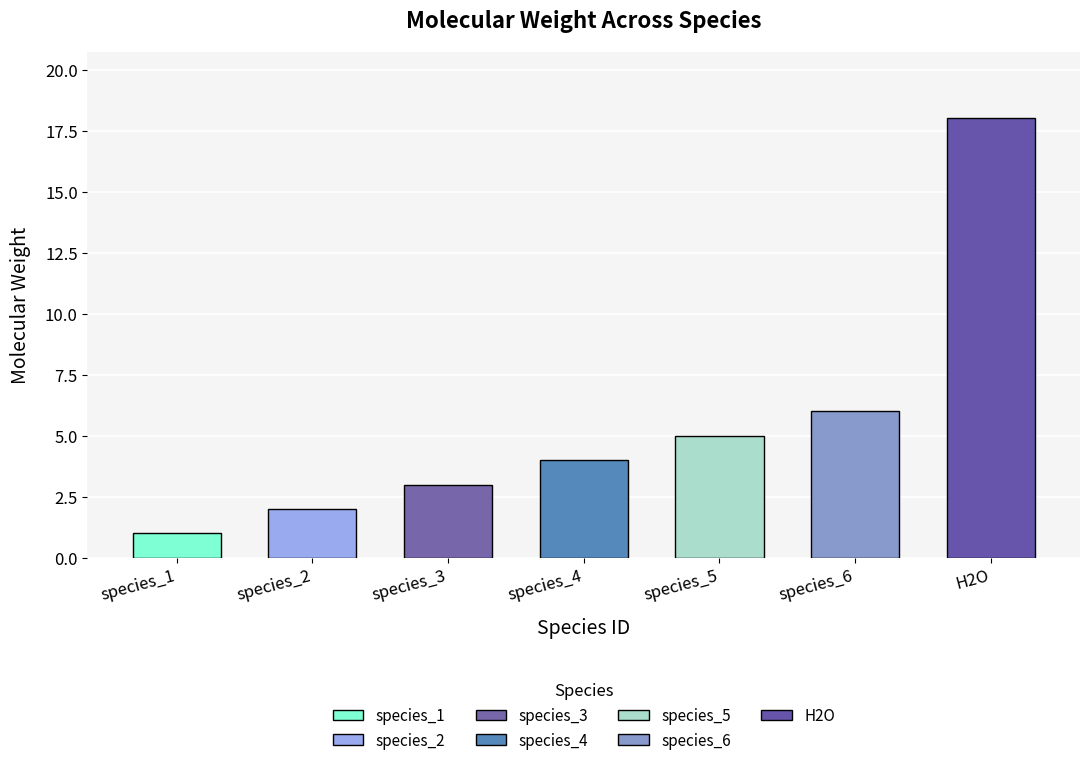

How many bars are there in total?

7